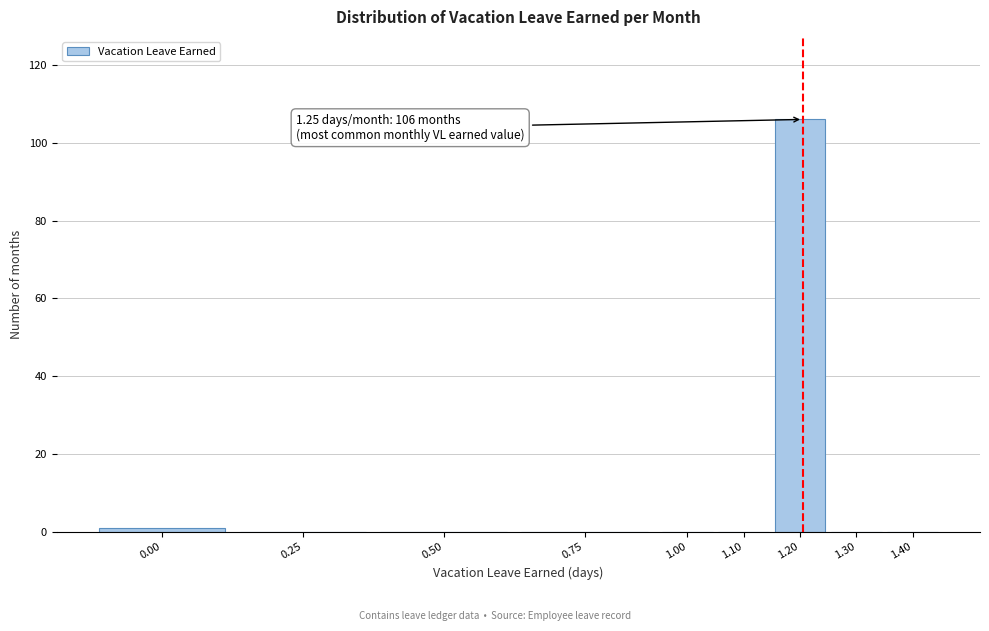

Reading right to left, transcribe all the data shown in this chart.

1.40=0	1.30=0	1.20=106	1.10=0	1.00=0	0.75=0	0.50=0	0.25=0	0.00=1